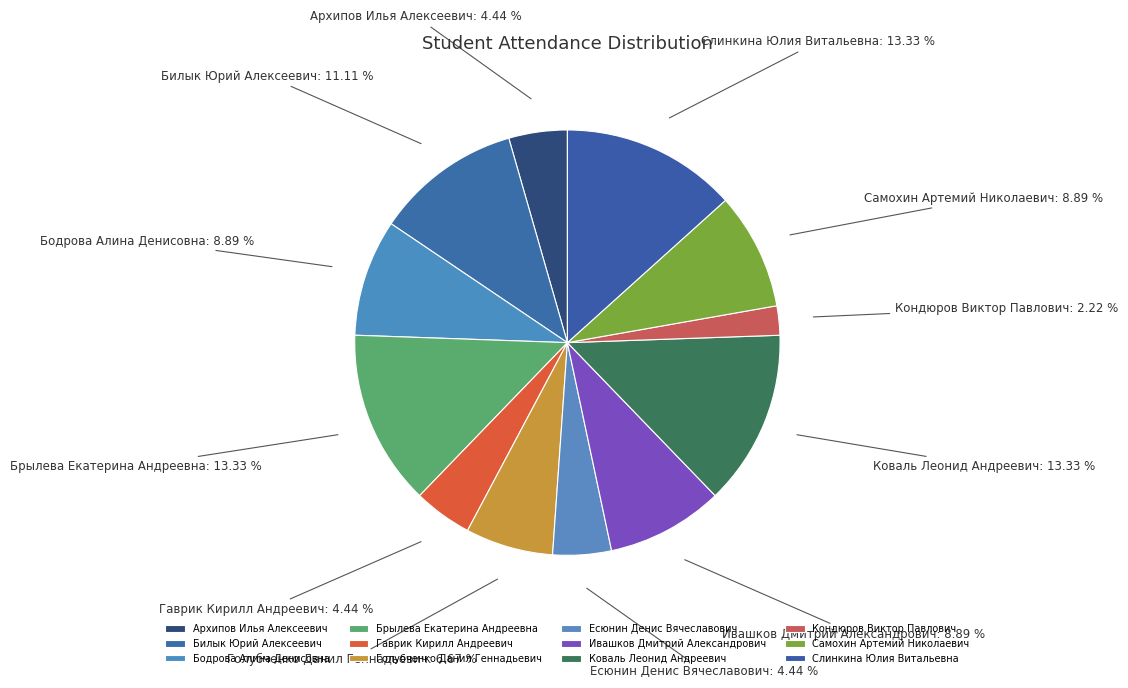

Between Слинкина Юлия Витальевна and Бодрова Алина Денисовна, which is larger?

Слинкина Юлия Витальевна